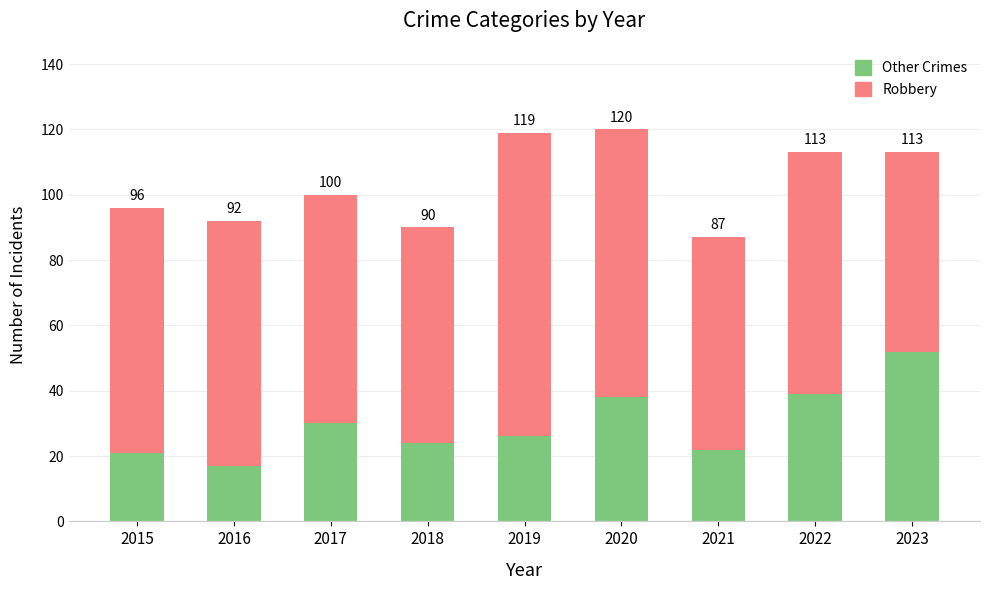

What are all the series names shown in the legend?

Other Crimes, Robbery